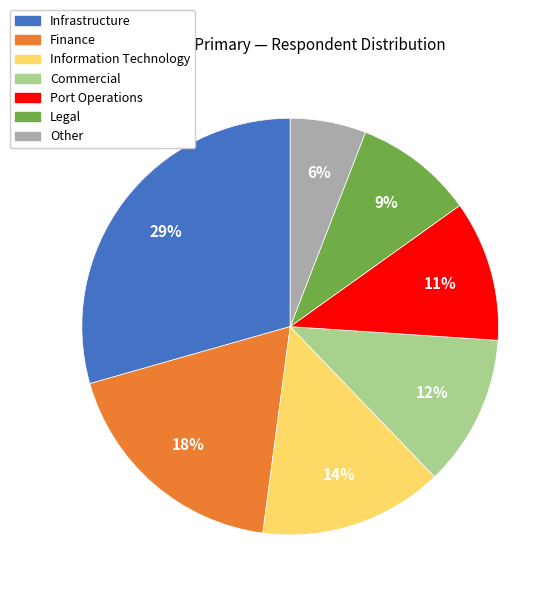

What is the largest slice in the pie chart?

Infrastructure